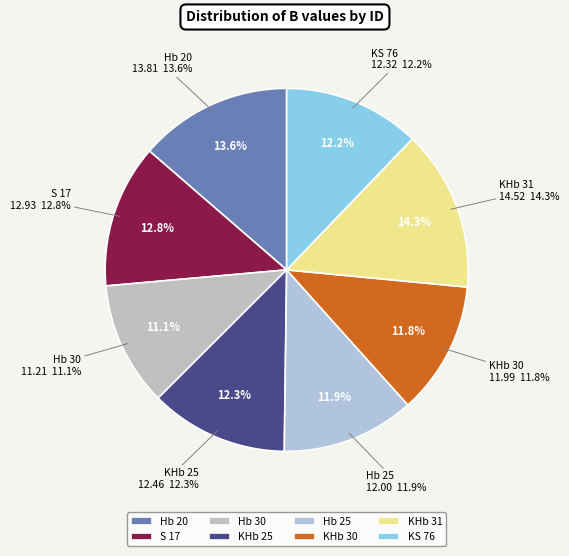

Approximately how many times larger is the value at KS 76 compared to S 17?

1.0